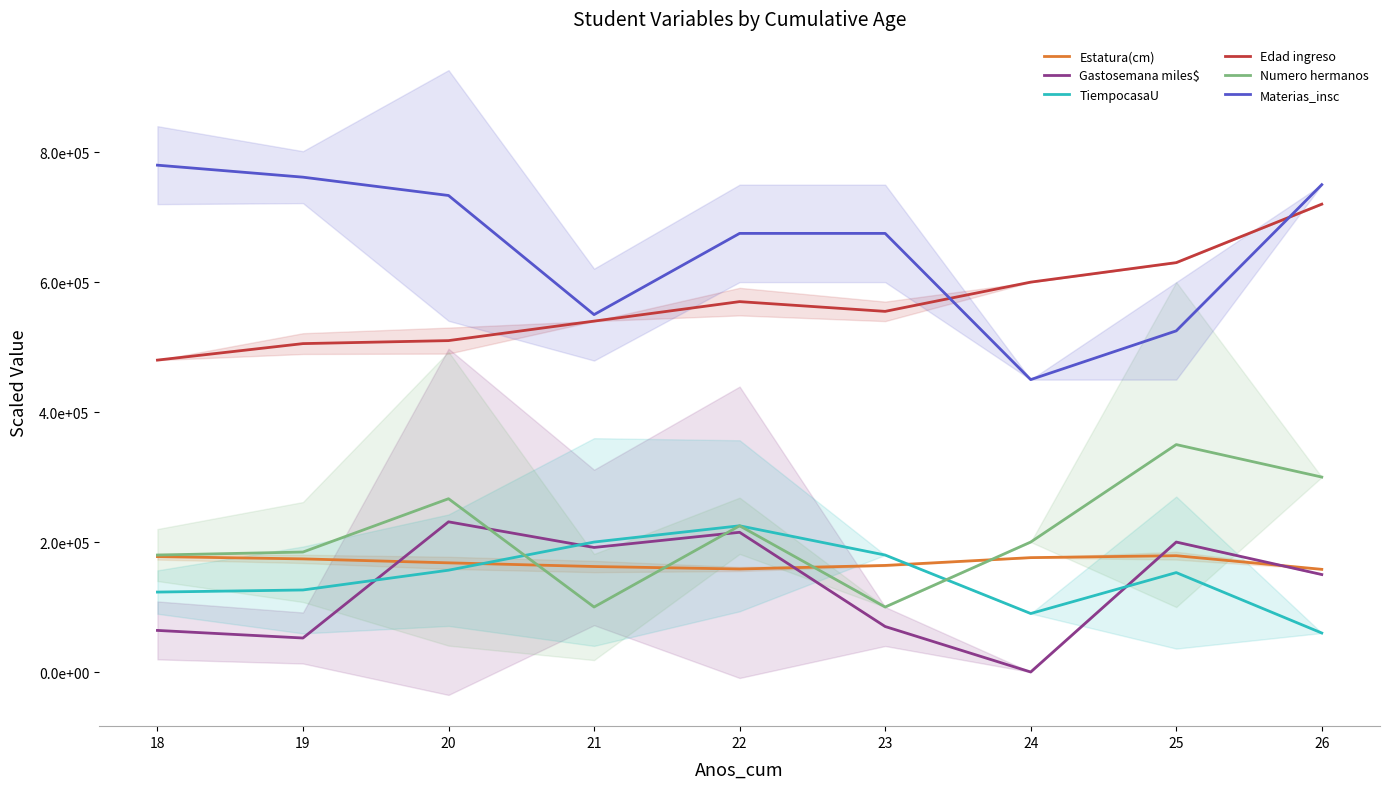

Reading left to right, list all the values displayed in this chart.

Estatura(cm): 18=177600.0	19=174076.9	20=168000.0	21=162333.3	22=158500.0	23=164000.0	24=176000.0	25=179000.0	26=158000.0
Gastosemana miles$: 18=64000.0	19=52307.7	20=231111.1	21=191666.7	22=215000.0	23=70000.0	24=0.0	25=200000.0	26=150000.0
TiempocasaU: 18=123000.0	19=126230.8	20=156666.7	21=200000.0	22=225000.0	23=180000.0	24=90000.0	25=153000.0	26=60000.0
Edad ingreso: 18=480000.0	19=505384.6	20=510000.0	21=540000.0	22=570000.0	23=555000.0	24=600000.0	25=630000.0	26=720000.0
Numero hermanos: 18=180000.0	19=184615.4	20=266666.7	21=100000.0	22=225000.0	23=100000.0	24=200000.0	25=350000.0	26=300000.0
Materias_insc: 18=780000.0	19=761538.5	20=733333.3	21=550000.0	22=675000.0	23=675000.0	24=450000.0	25=525000.0	26=750000.0